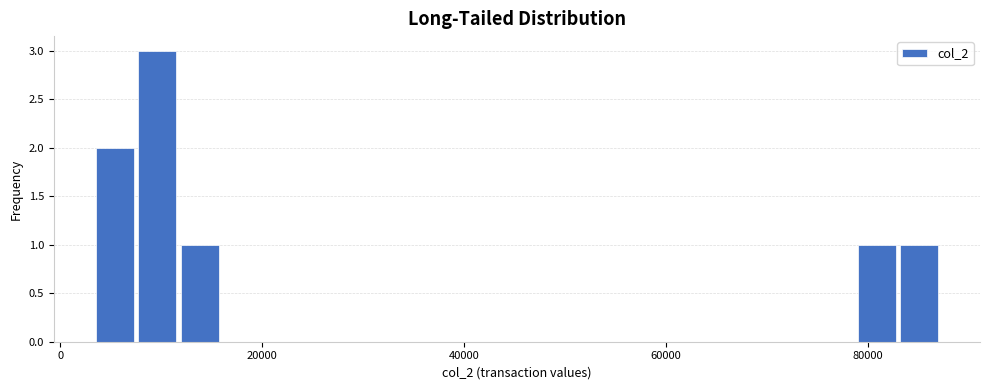

Read against the x-axis, roughly where is the centre of the tallest bar?

10000